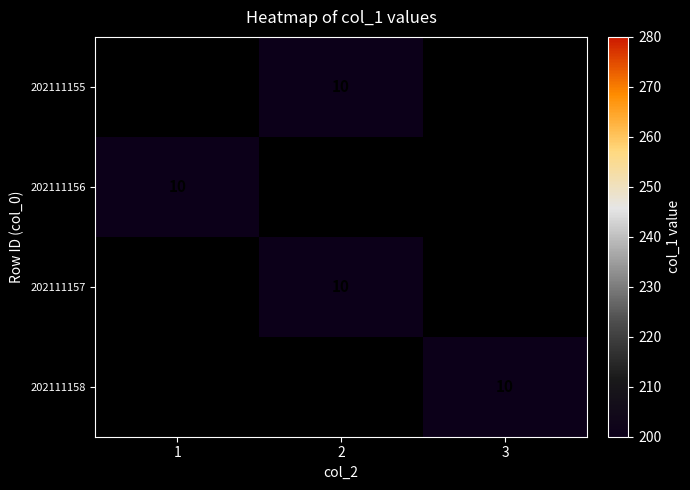

How many distinct data groups are displayed?

4